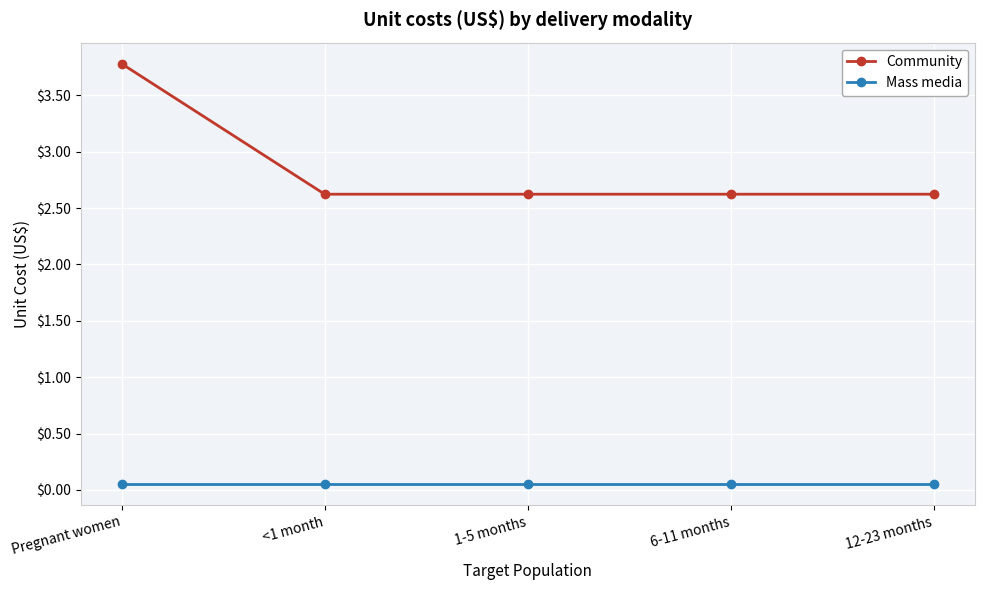

How many lines are shown in the chart?

2